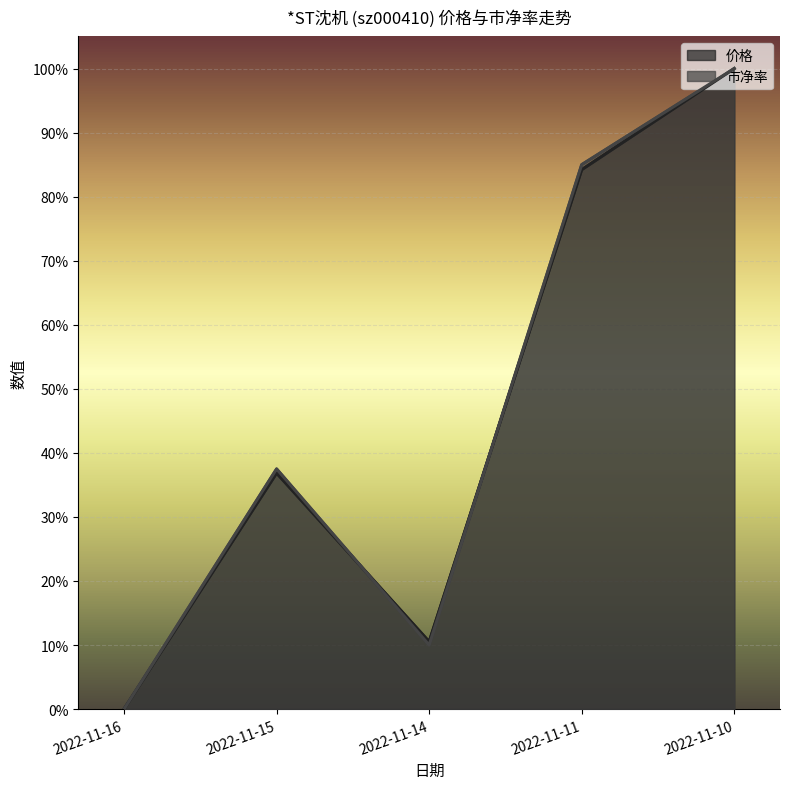

What is the difference between the second highest and second lowest values in the 价格 series?

0.7